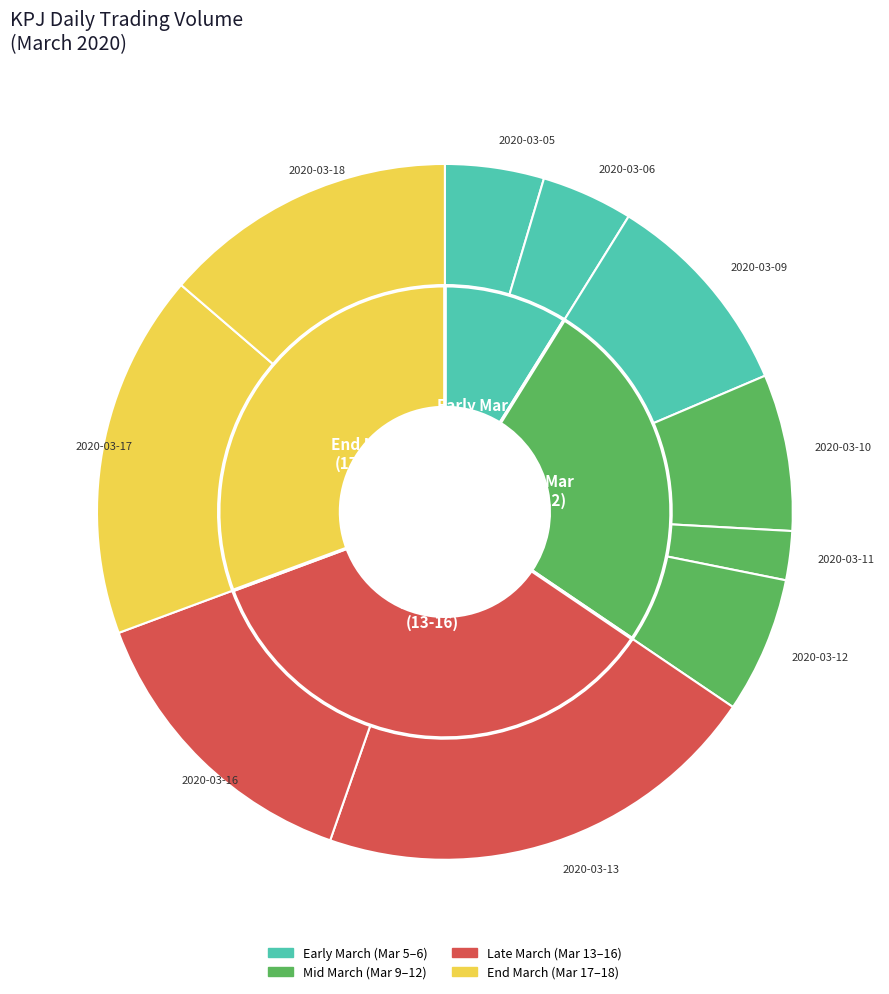

True or false: 2020-03-09 accounts for 19% of the total.

False